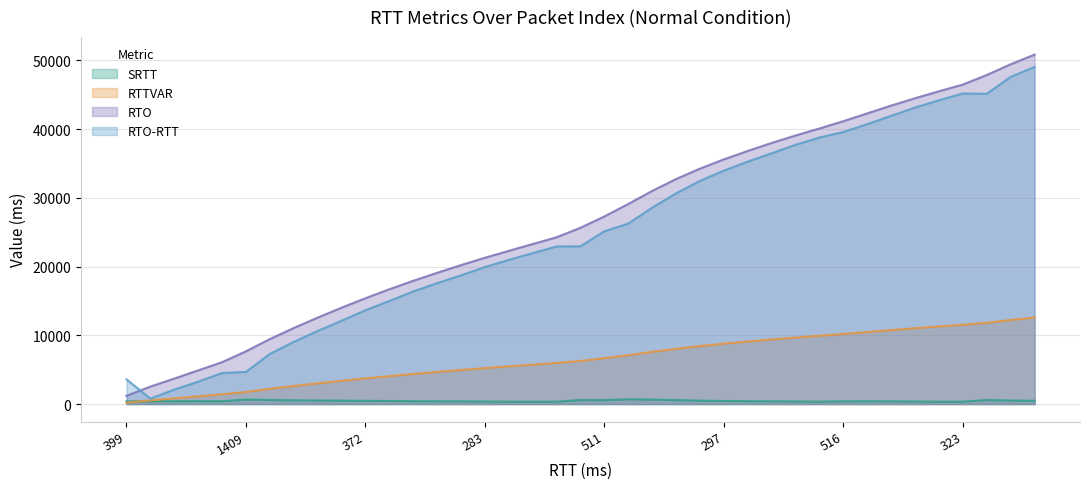

The value of RTTVAR at 1409 is 2785.4. True or false?

False